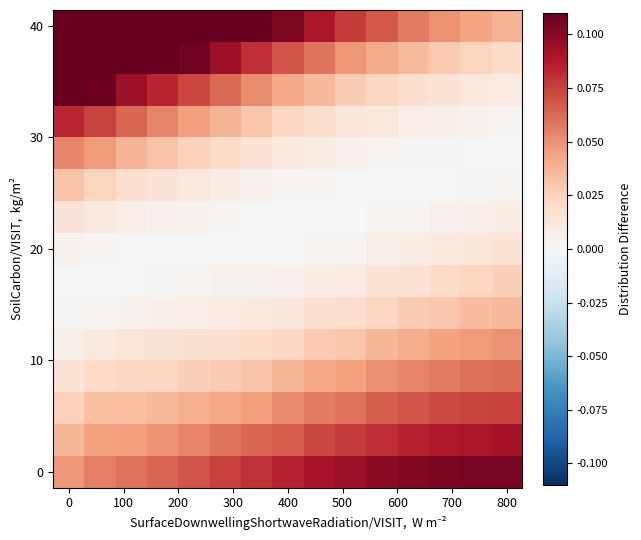

How many series are shown in this chart?

15